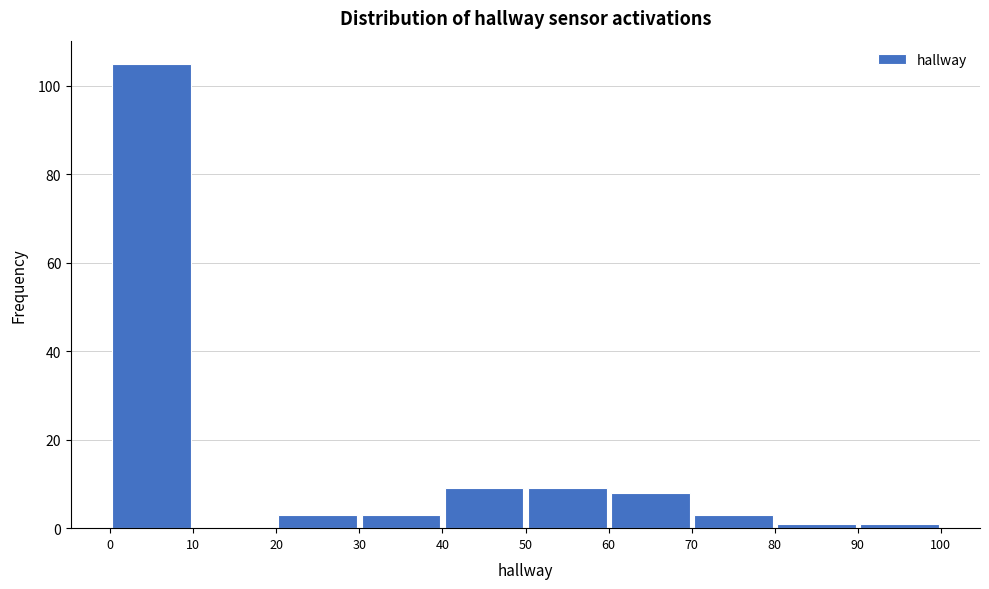

Reading left to right, transcribe this chart: for each bar, give the range it covers on the x-axis and its height. The values are not printed on the chart, so give them approximately, as read against the axis.

0 to 10: 106
10 to 20: 0
20 to 30: 4
30 to 40: 4
40 to 50: 10
50 to 60: 10
60 to 70: 8
70 to 80: 4
80 to 90: under 2
90 to 100: under 2